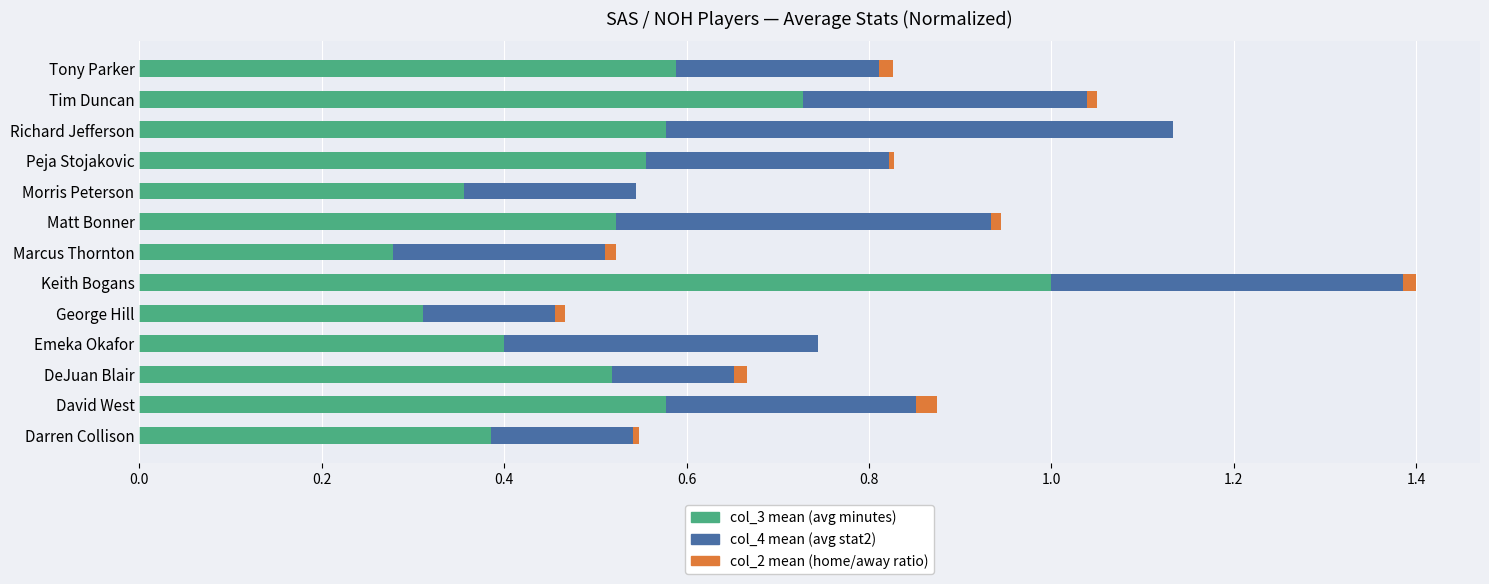

What is the total value across all series at Richard Jefferson?

1.1